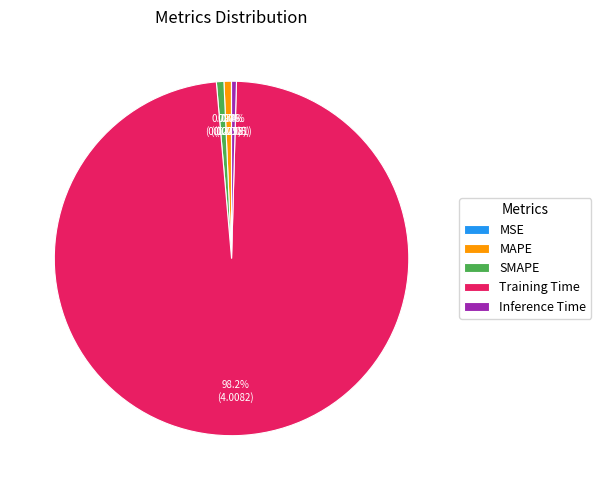

What is the largest slice in the pie chart?

Training Time